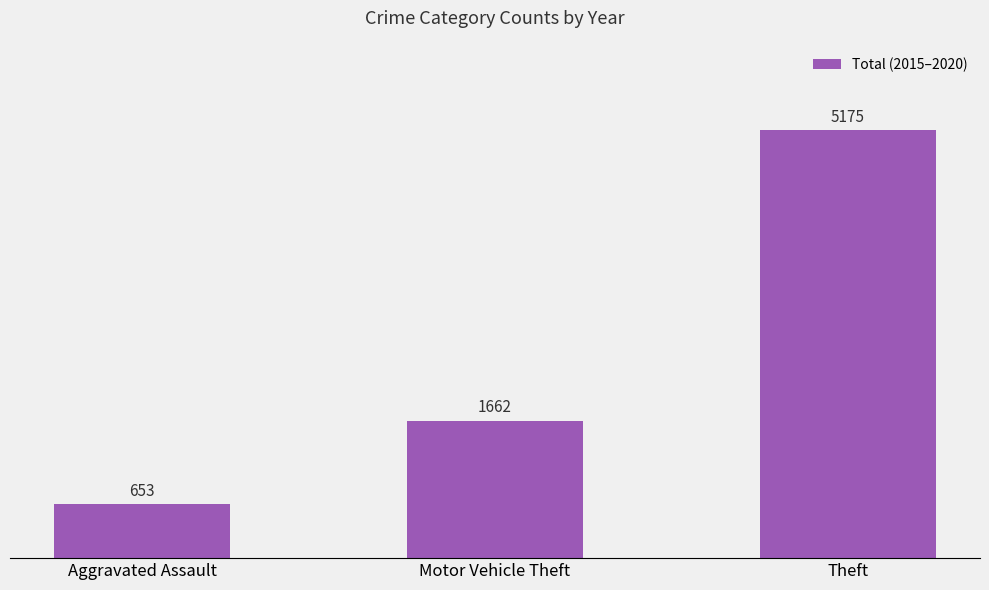

Where is the data nearest to the value 2914?

Motor Vehicle Theft